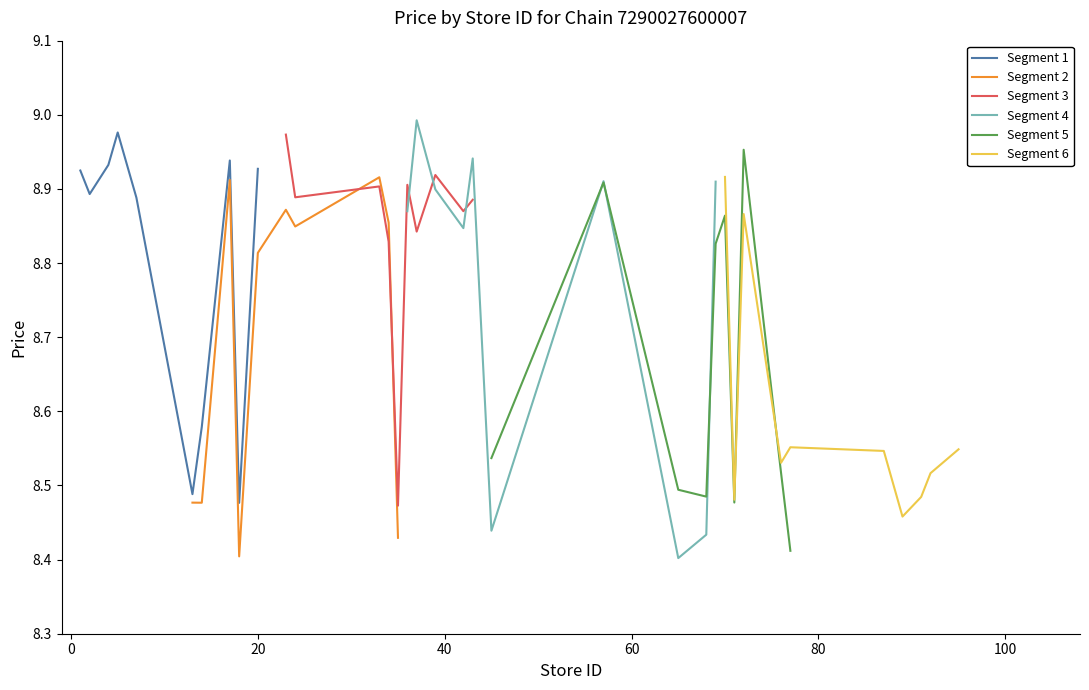

Which series has the widest spread of values?

Segment 4